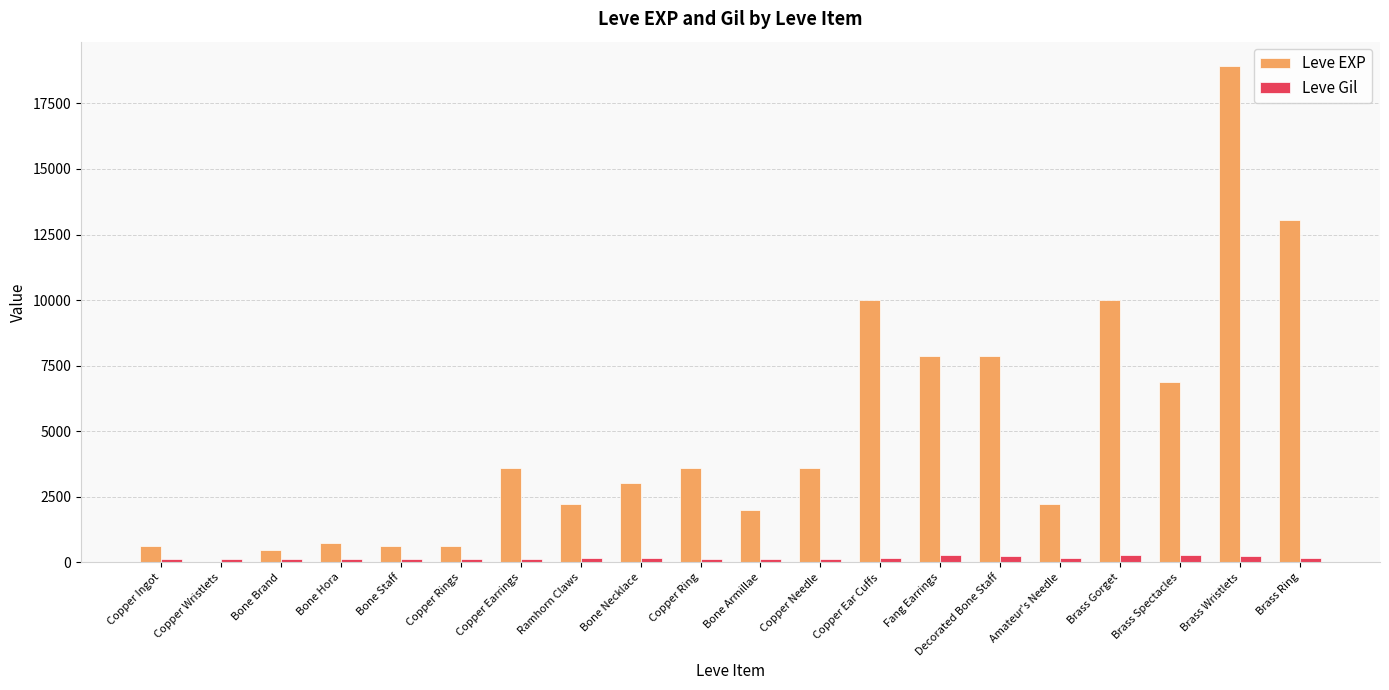

True or false: Leve EXP has a value of 6449 at Copper Earrings.

False